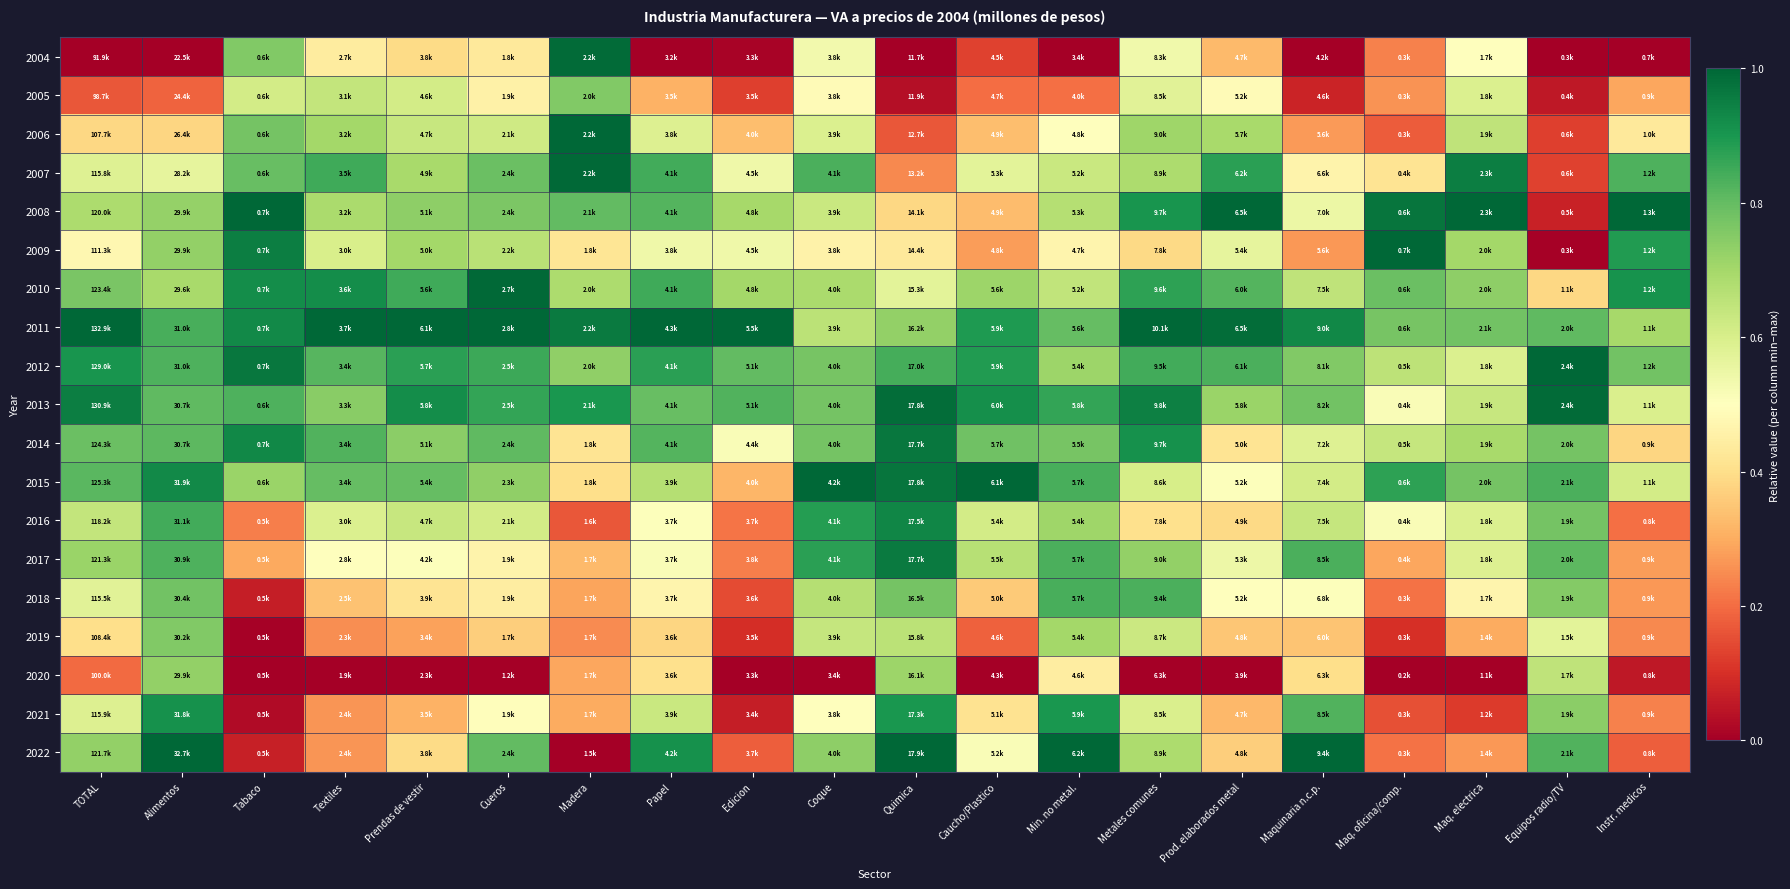

Which label corresponds to the largest value in the chart?

Madera